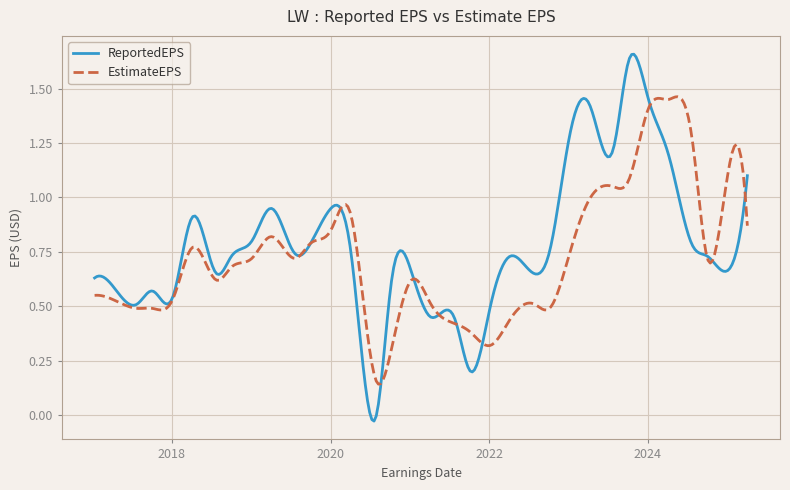

List the series in order of their peak value, highest first.

ReportedEPS, EstimateEPS